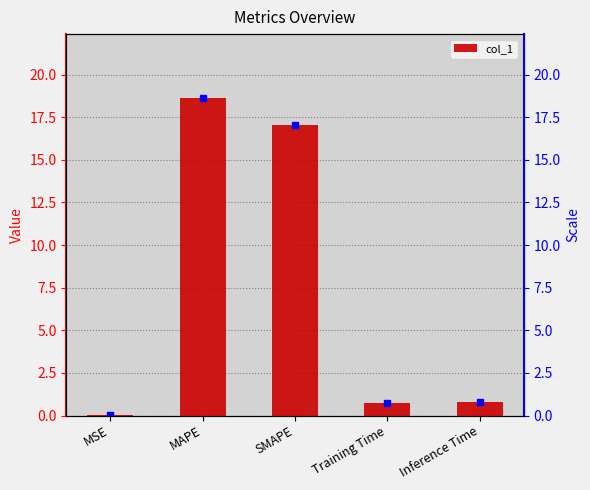

What is the change in value from Training Time to Inference Time?

+0.1